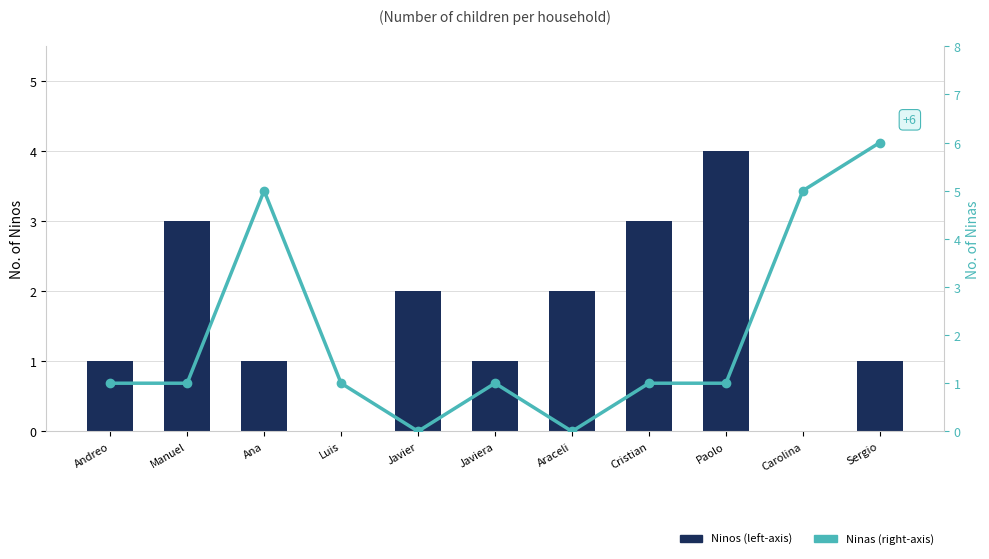

What is the value of the Ninas (right-axis) bar at the 9th from the left?

1